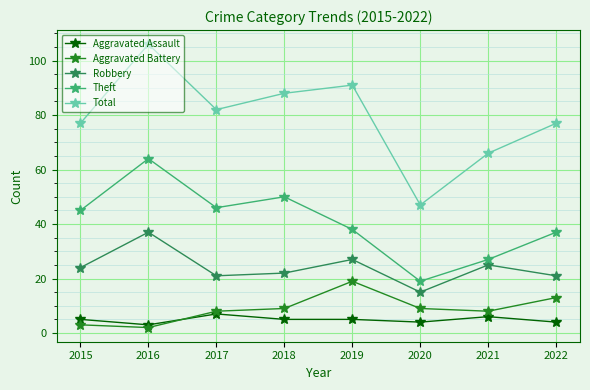

True or false: Theft and Robbery intersect in this chart.

False